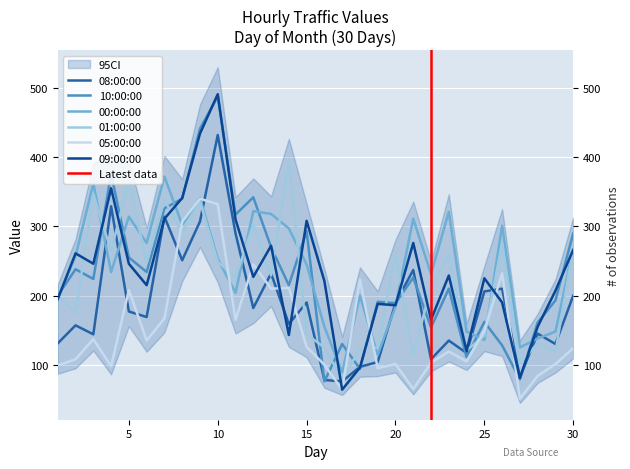

List the series in order of their peak value, highest first.

09:00:00, 10:00:00, 08:00:00, 01:00:00, 00:00:00, 05:00:00